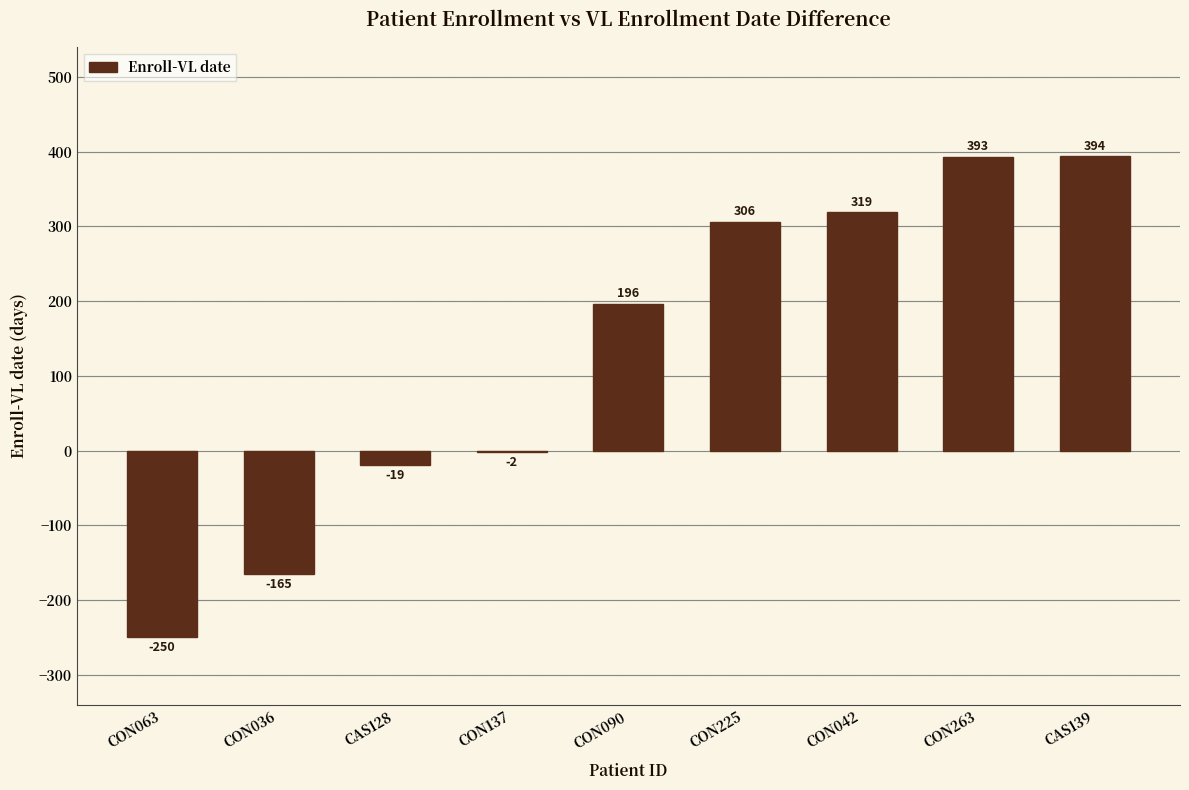

Is it true that the value at CON063 is -250?

True